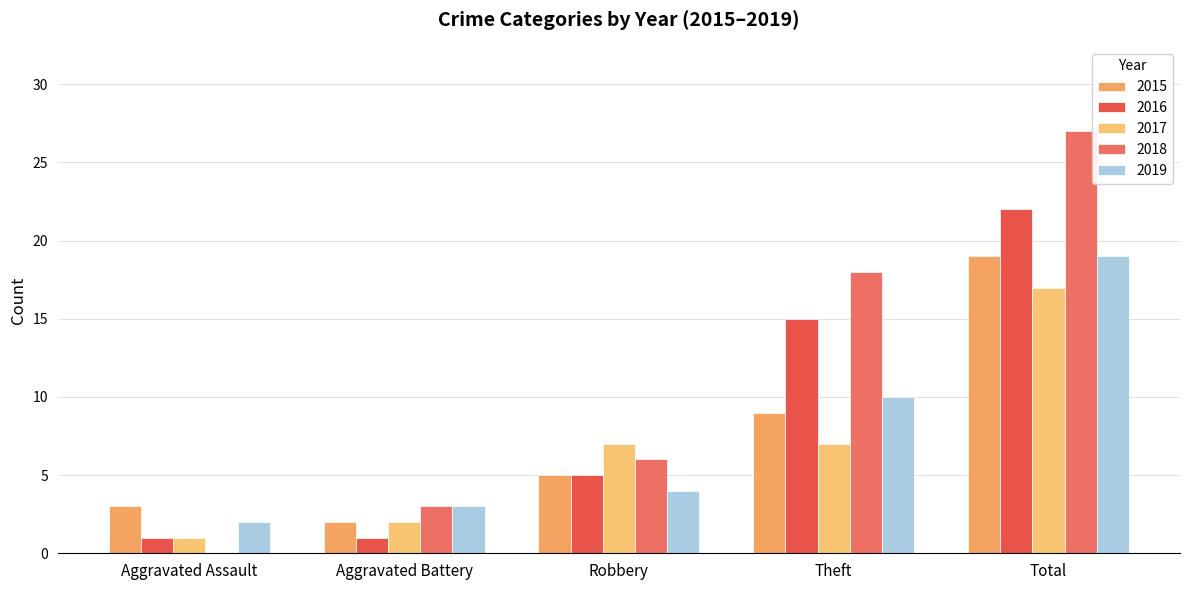

Where is 2016 nearest to the value 11?

Theft